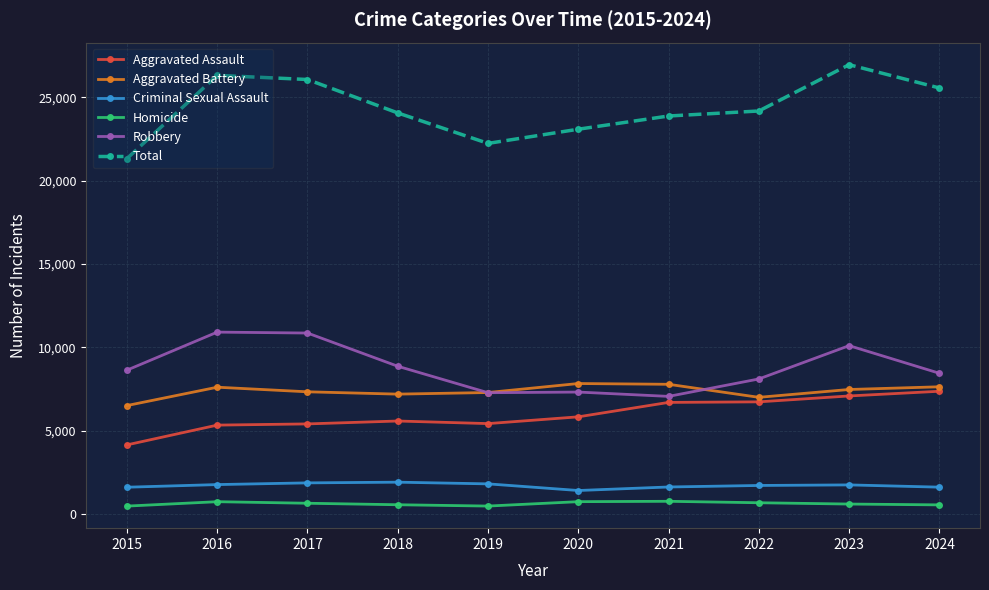

True or false: Aggravated Battery has more than 0 interior local peaks.

True